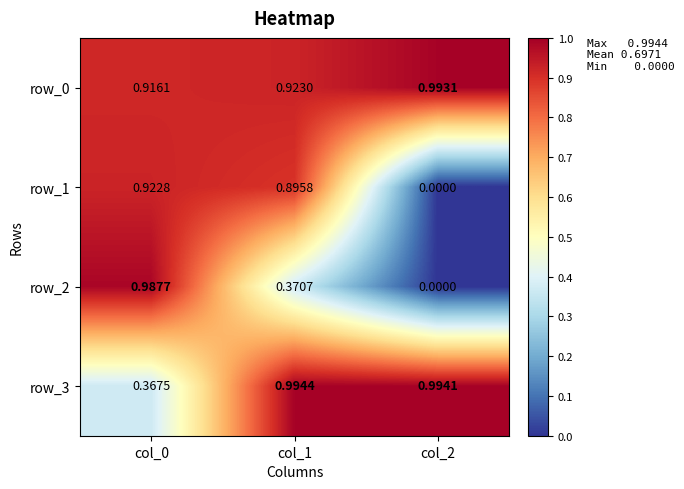

Is the value of row_1 at col_0 greater than the value of row_0 at col_1?

No